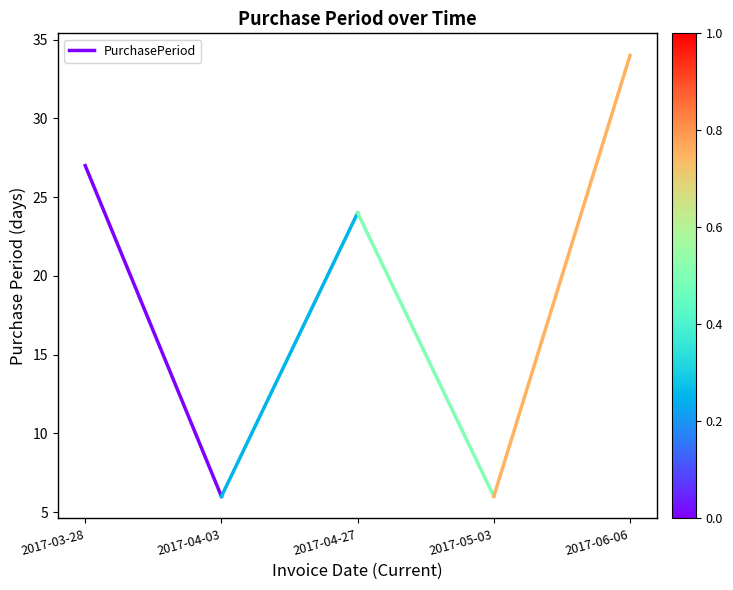

What is the maximum value shown in the chart?

27